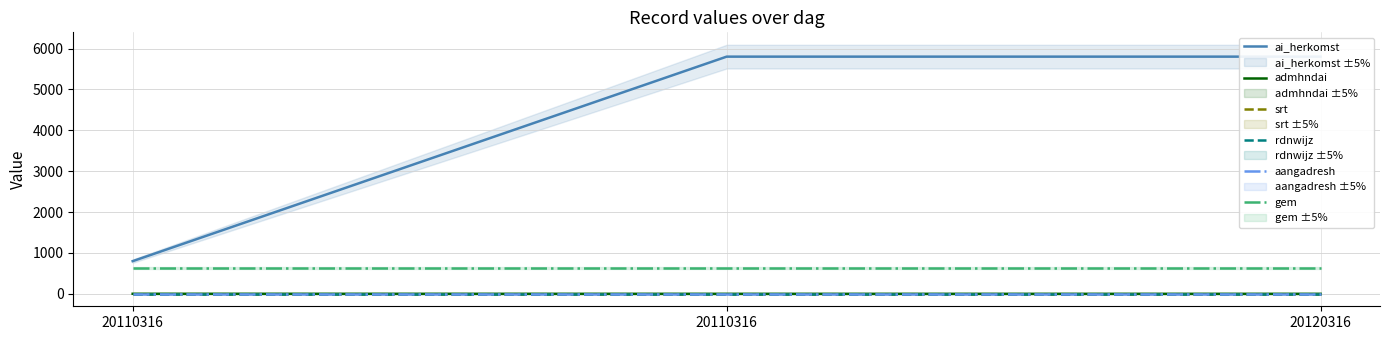

Does the chart have visible grid lines?

Yes